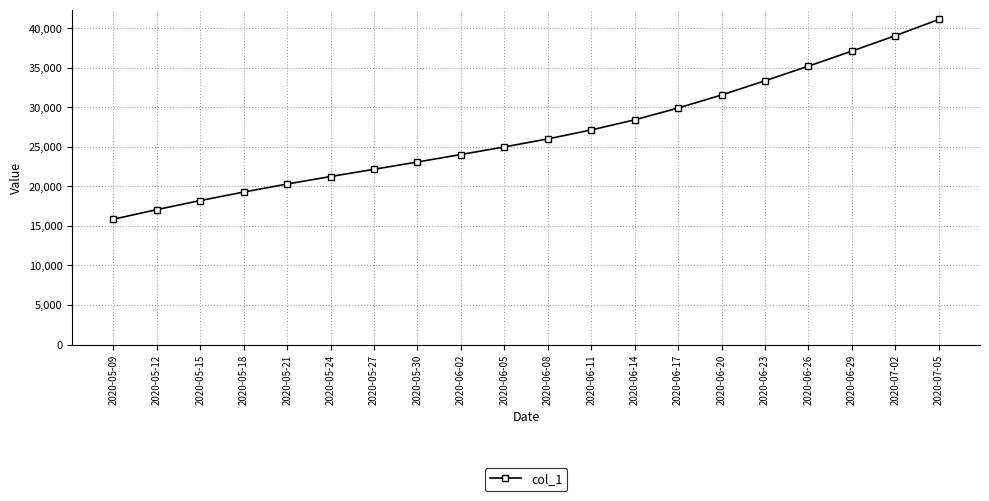

What is the ratio of the value at 2020-05-12 to the value at 2020-06-11?

0.6